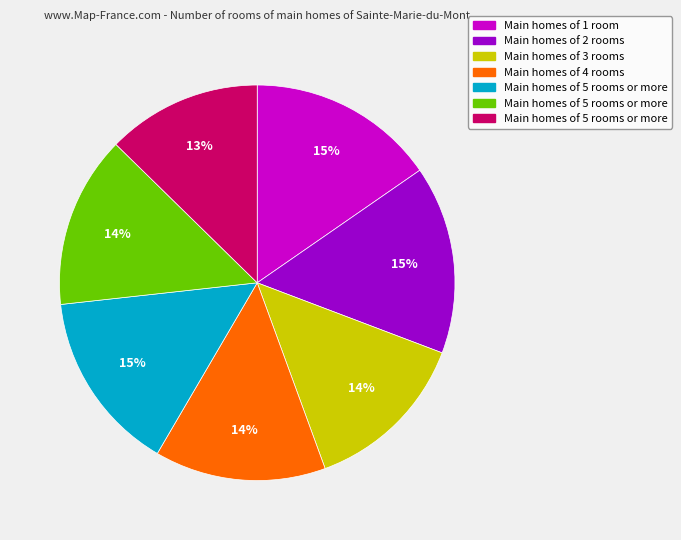

To the nearest percent, what is the average slice percentage?

14%